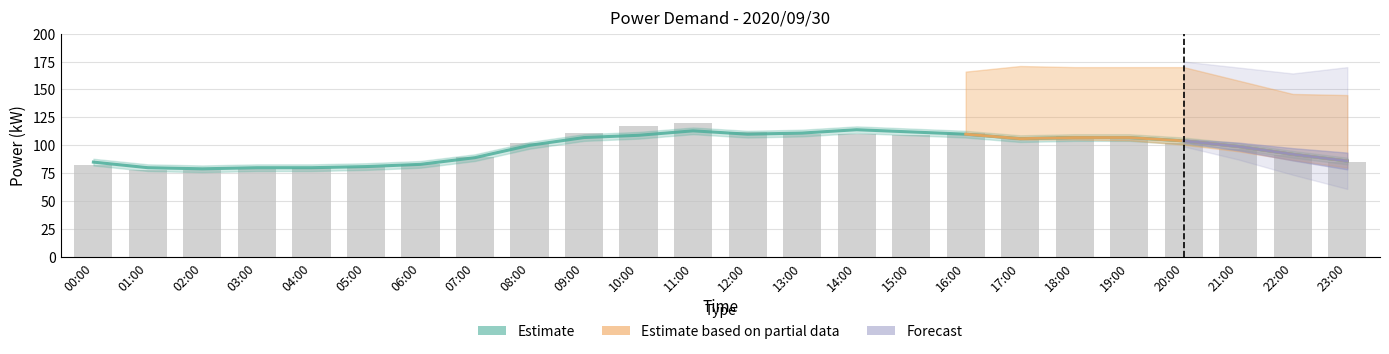

At which label is Measured (kW) closest to 96?

21:00